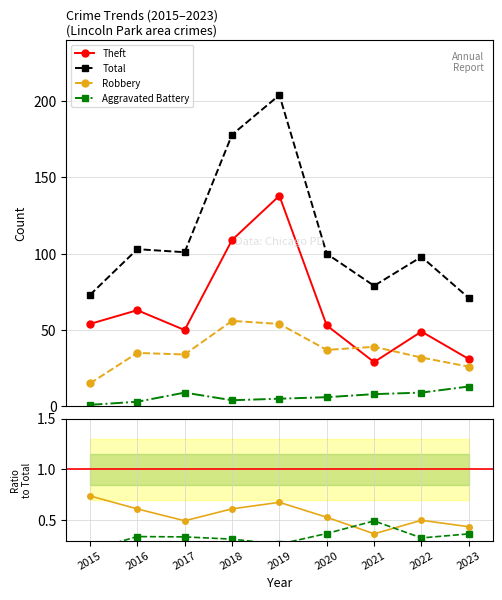

What is the total value across all series at 2021?

80.0